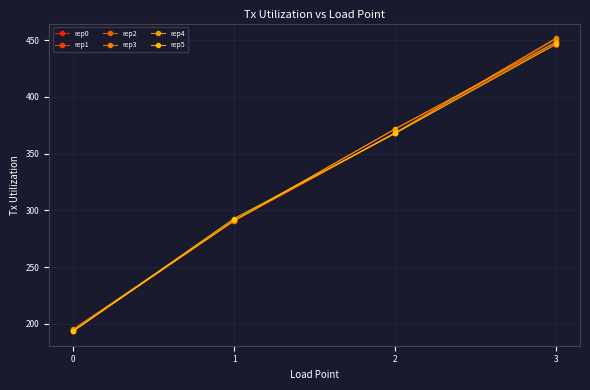

What is the total value across all series at 3?

2691.3